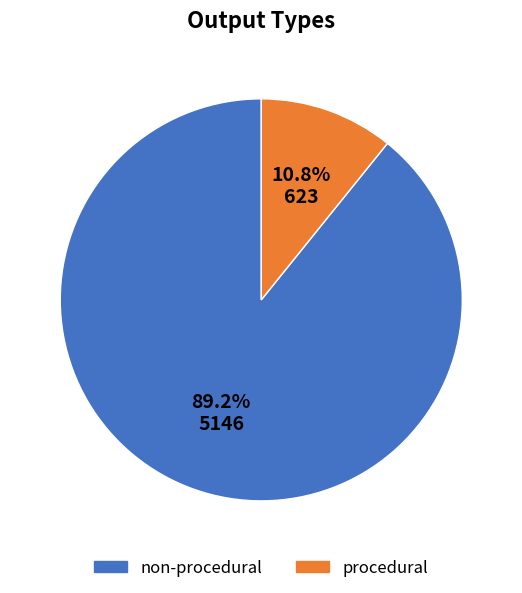

To the nearest percent, what is the difference between the largest and smallest slice percentages?

78%